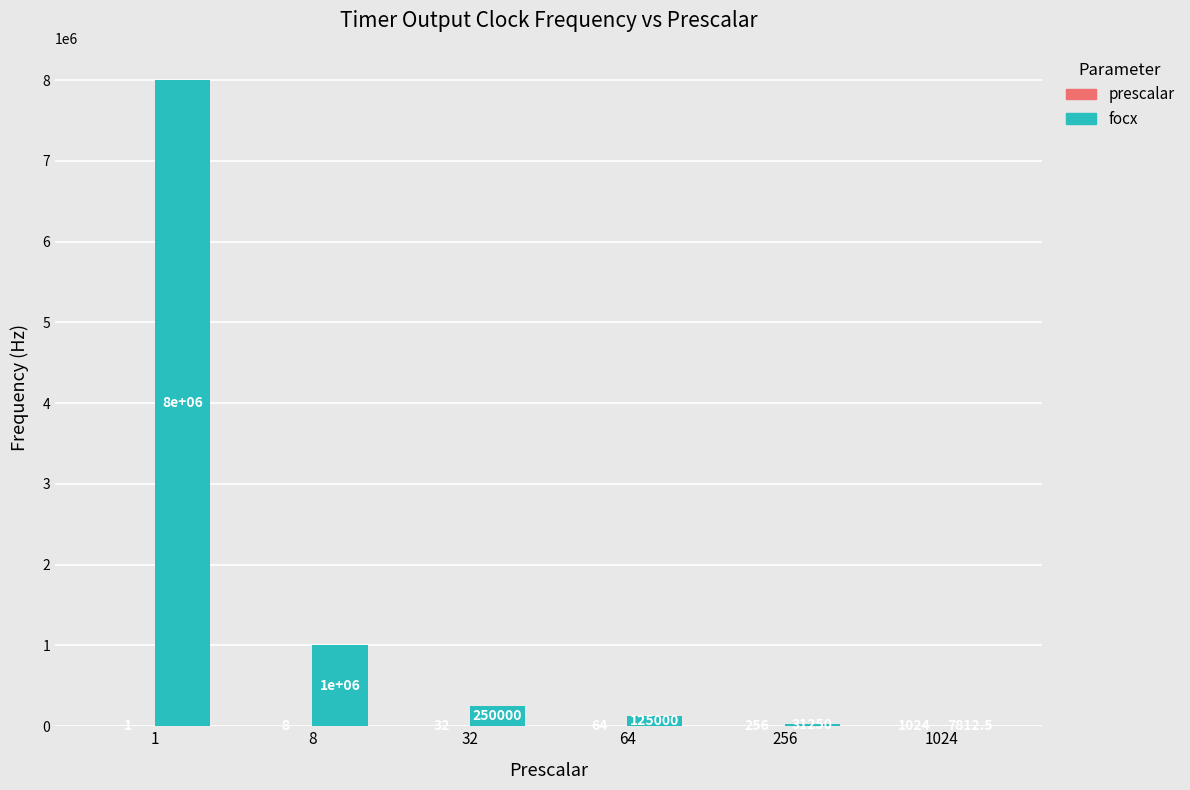

What is the maximum value shown in the chart?

8000000.0